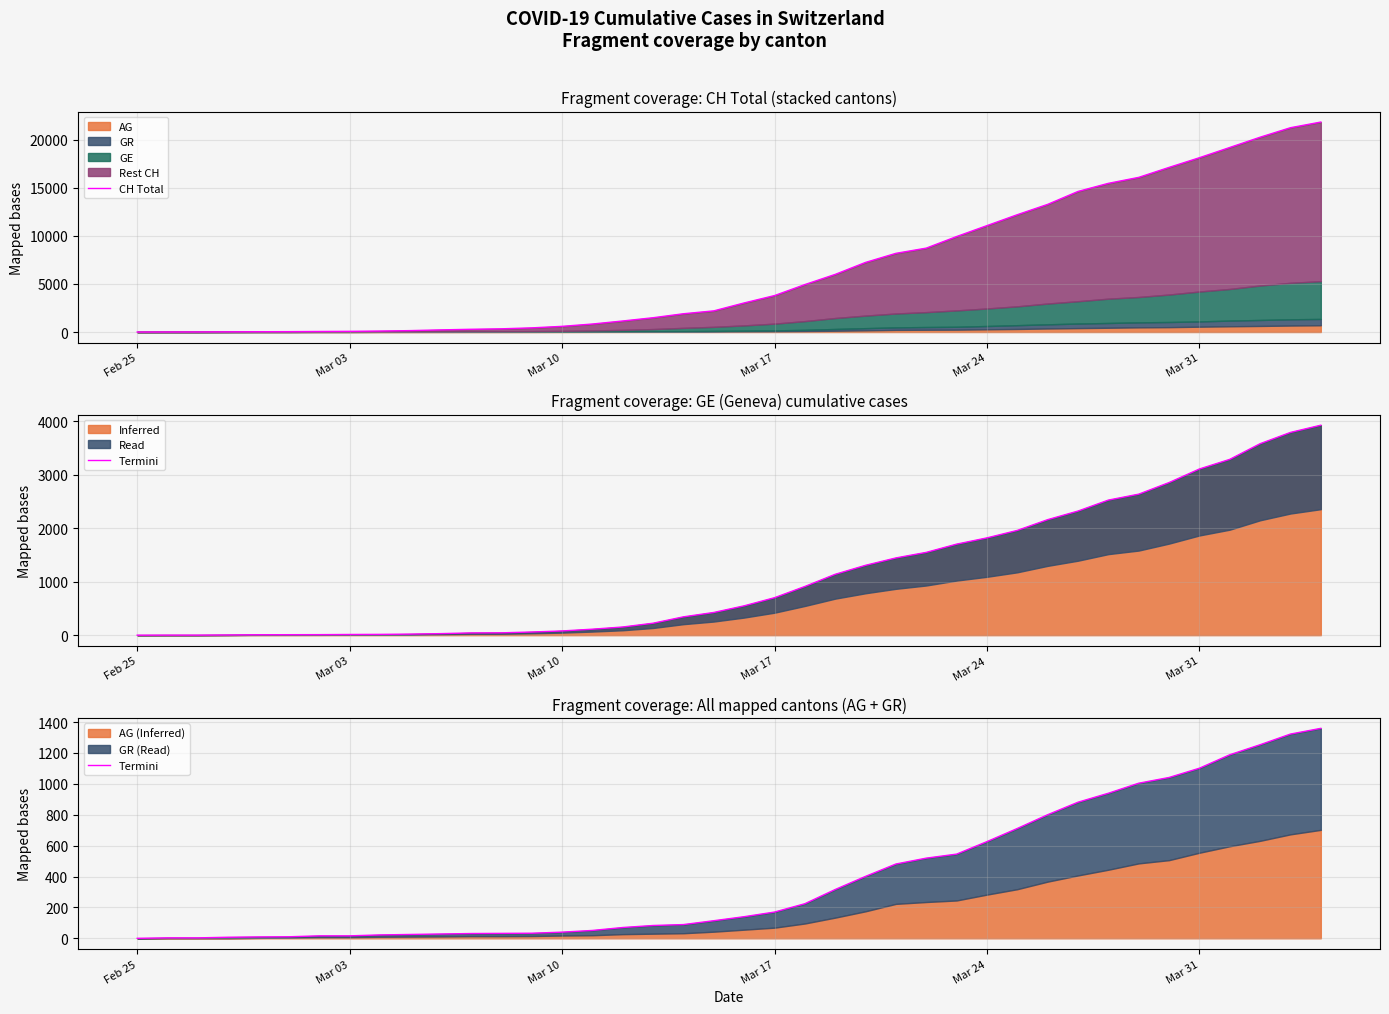

What is the highest value of the Inferred series?

3928